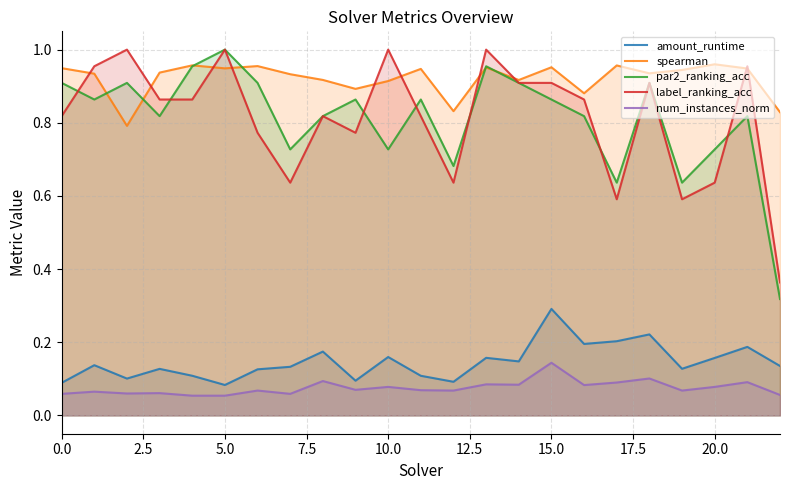

How many lines are shown in the chart?

5